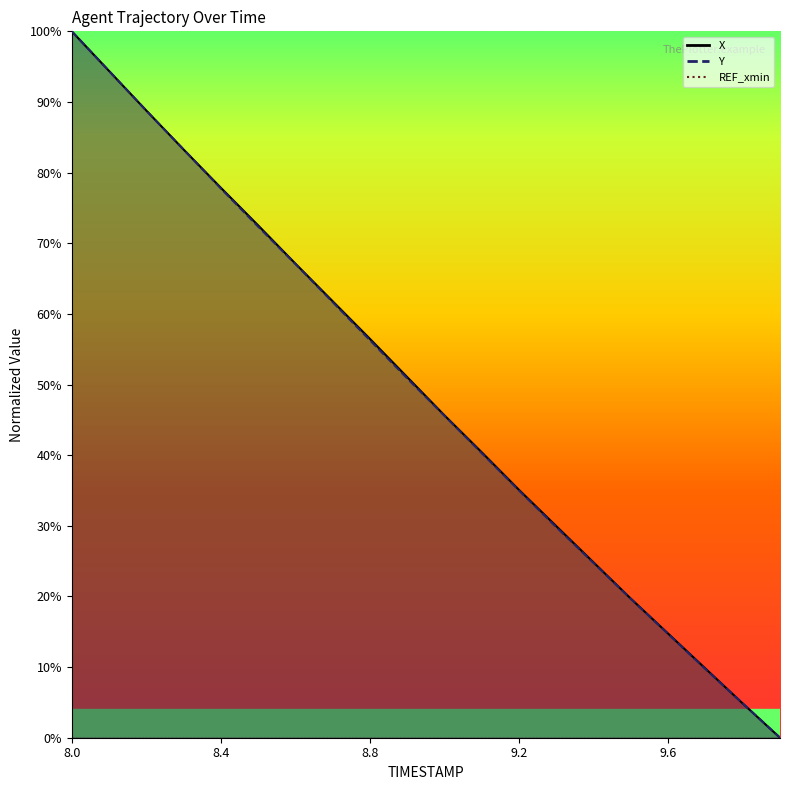

Is this an area chart (filled region under the line)?

No